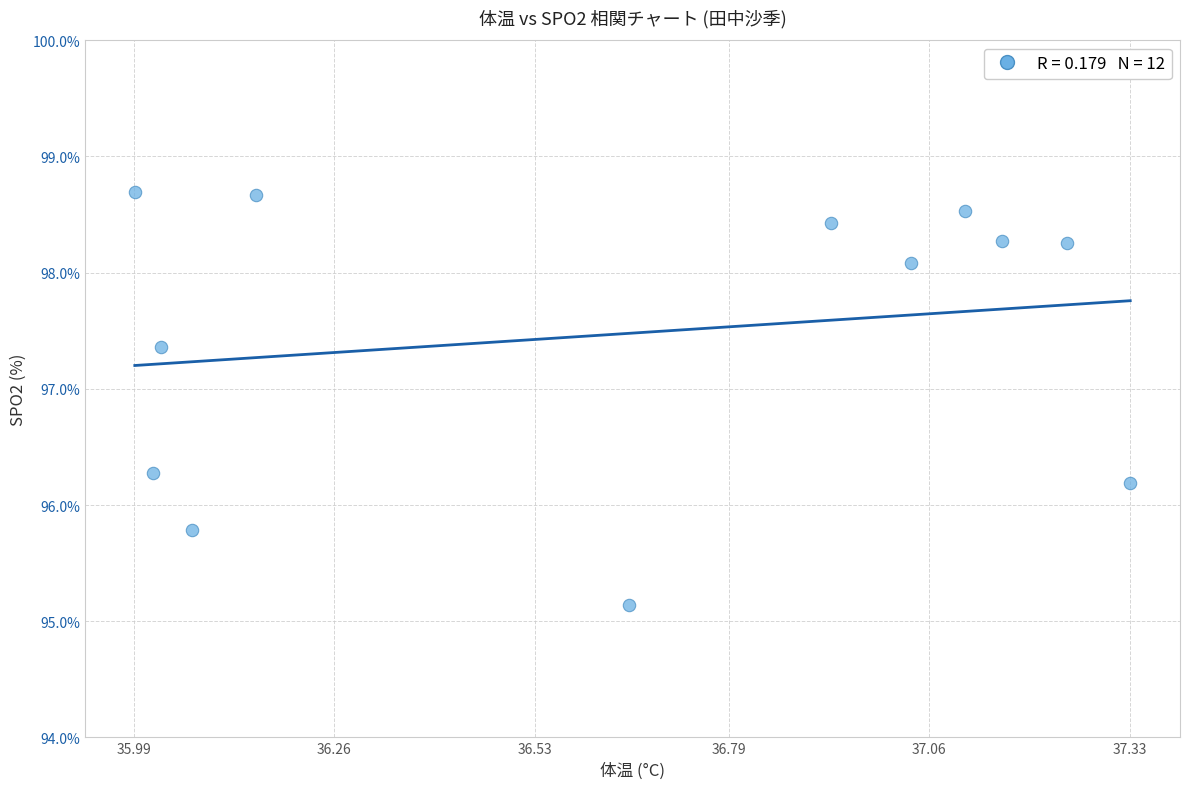

What is the average Y value?

97.5